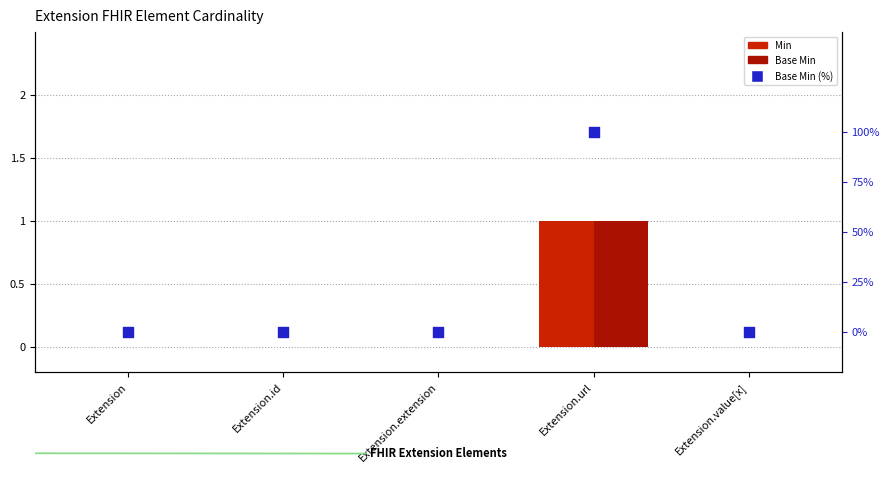

Is the value of Base Min (scaled) at Extension.extension greater than the value of Min at Extension.id?

No